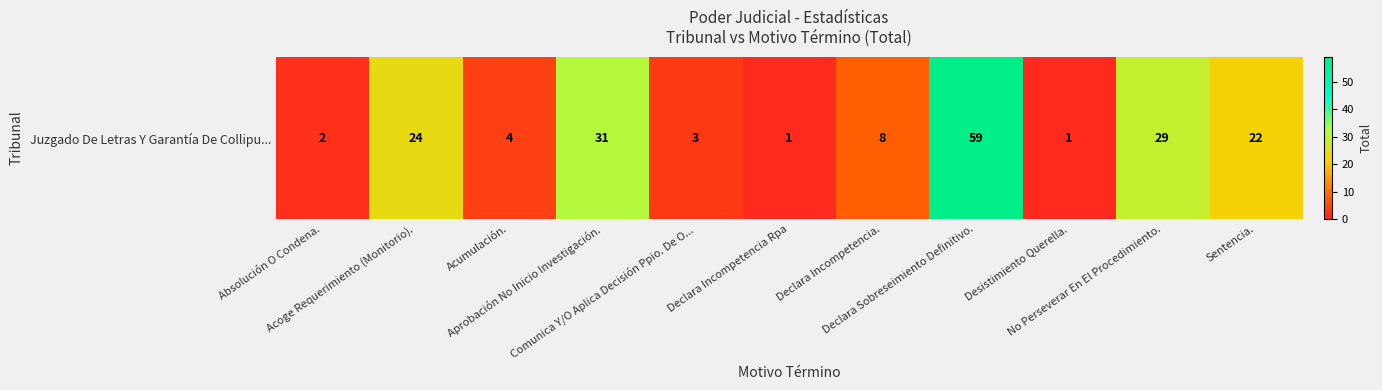

What is the change in value from Declara Sobreseimiento Definitivo. to Sentencia.?

-37